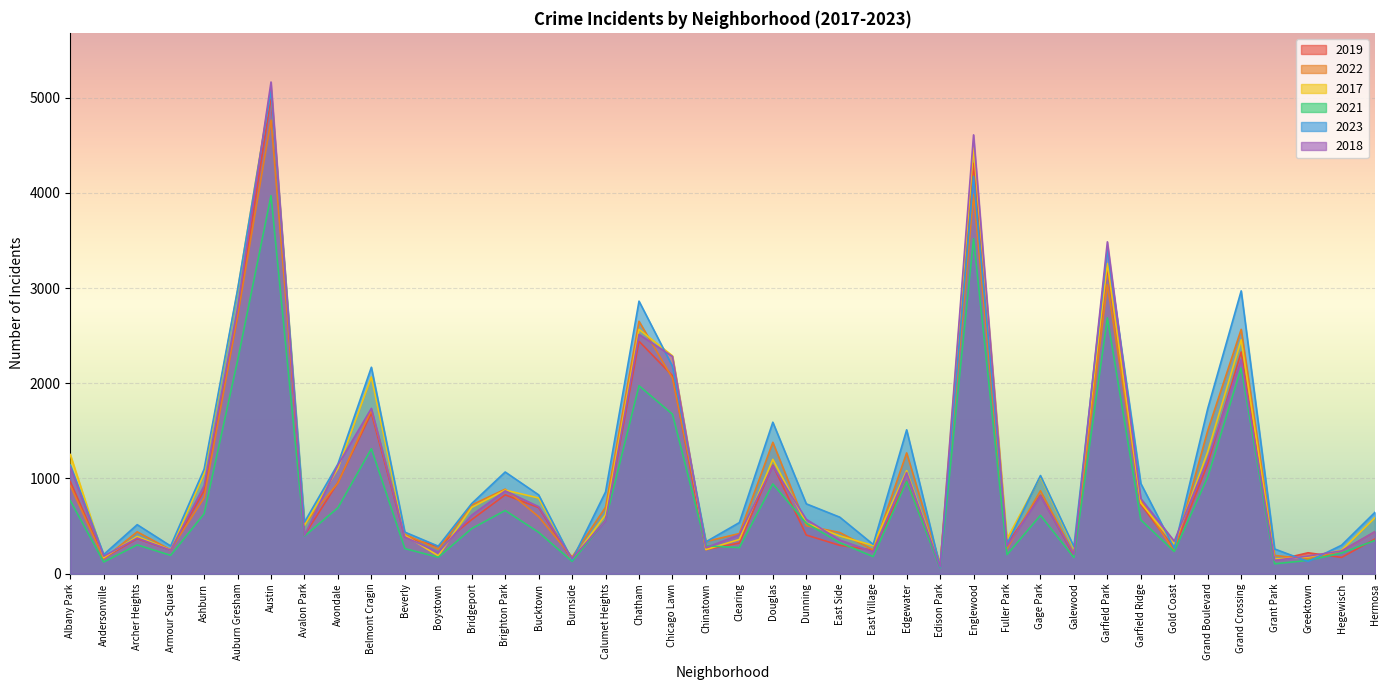

The value of 2021 at Archer Heights is 303. True or false?

True